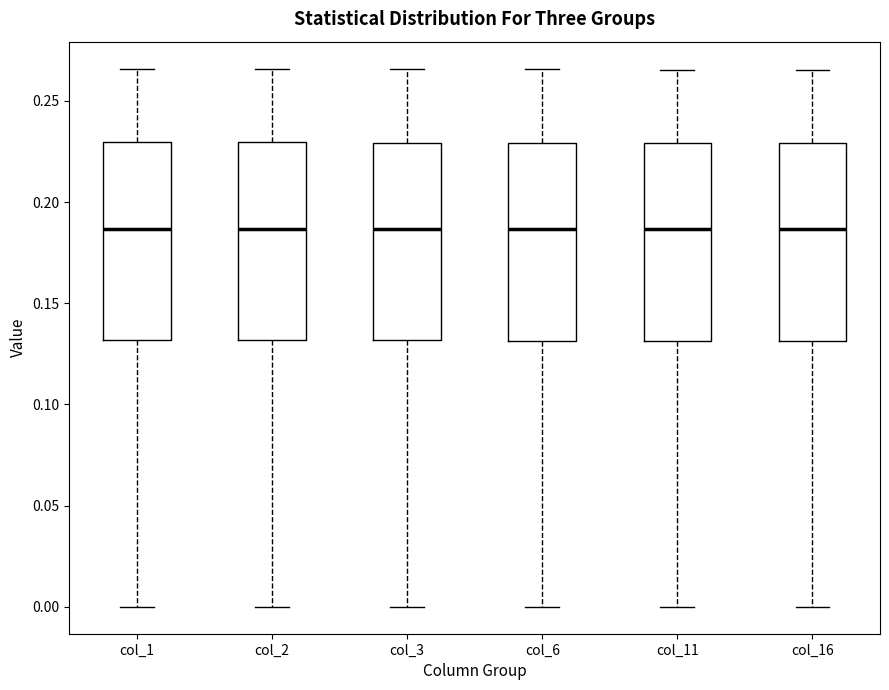

Reading left to right, read every box against the y-axis: the position of its median line, the range the box covers, and the ends of its whiskers. The values are not printed on the chart, so give them approximately, as read against the axis.

col_1: median 0.185, box 0.130 to 0.230, whiskers 0.000 to 0.265
col_2: median 0.185, box 0.130 to 0.230, whiskers 0.000 to 0.265
col_3: median 0.185, box 0.130 to 0.230, whiskers 0.000 to 0.265
col_6: median 0.185, box 0.130 to 0.230, whiskers 0.000 to 0.265
col_11: median 0.185, box 0.130 to 0.230, whiskers 0.000 to 0.265
col_16: median 0.185, box 0.130 to 0.230, whiskers 0.000 to 0.265